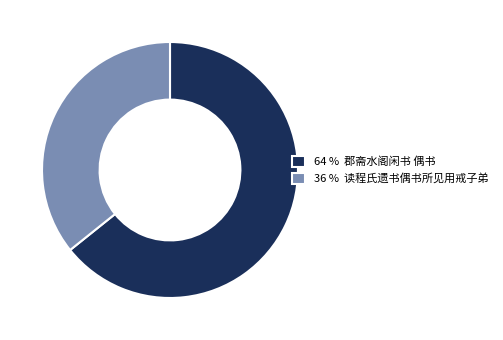

Rank the categories by value from lowest to highest.

36 % 读程氏遗书偶书所见用戒子弟, 64 % 郡斋水阁闲书 偶书